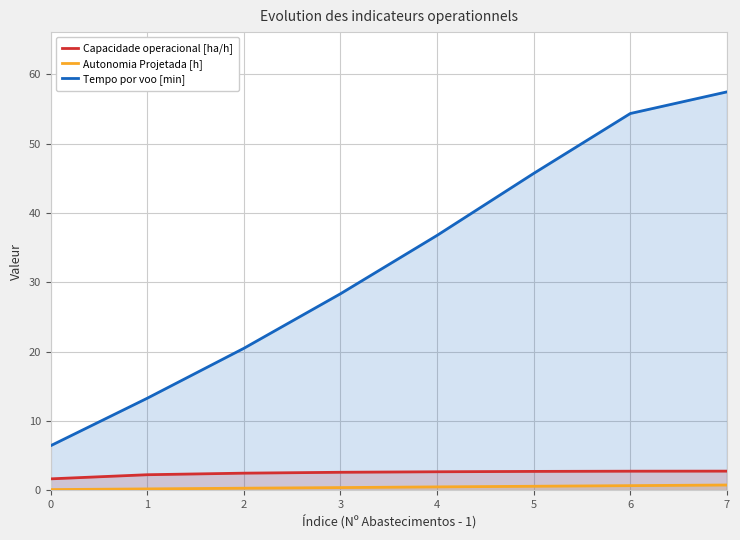

Reading left to right, extract all data points from this chart.

Capacidade operacional [ha/h]: 1.6	2.2	2.5	2.6	2.7	2.7	2.8	2.8
Autonomia Projetada [h]: 0.1	0.2	0.3	0.4	0.5	0.6	0.7	0.8
Tempo por voo [min]: 6.4	13.3	20.5	28.4	36.8	45.7	54.4	57.5